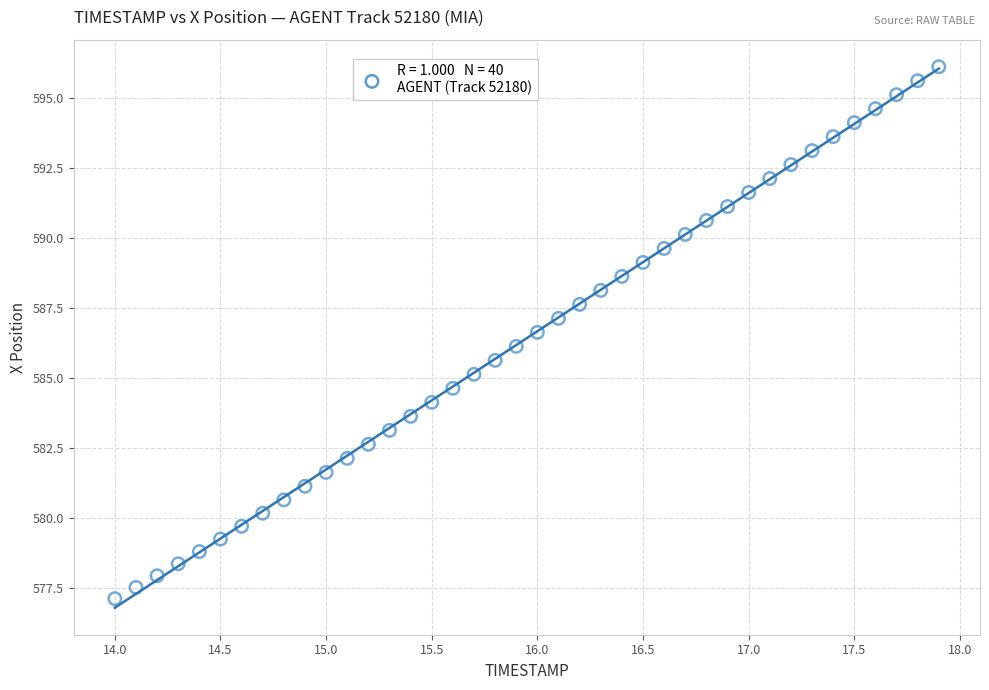

What is the range of Y values (max minus min)?

19.0